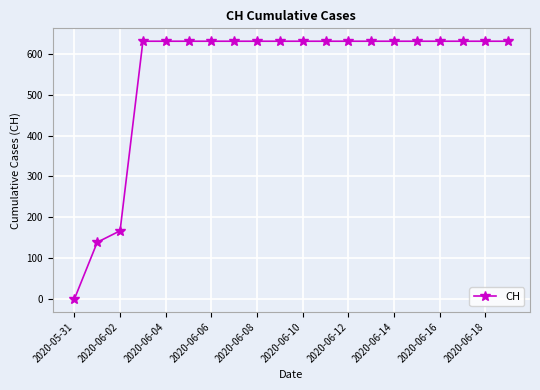

Is this an area chart (filled region under the line)?

No